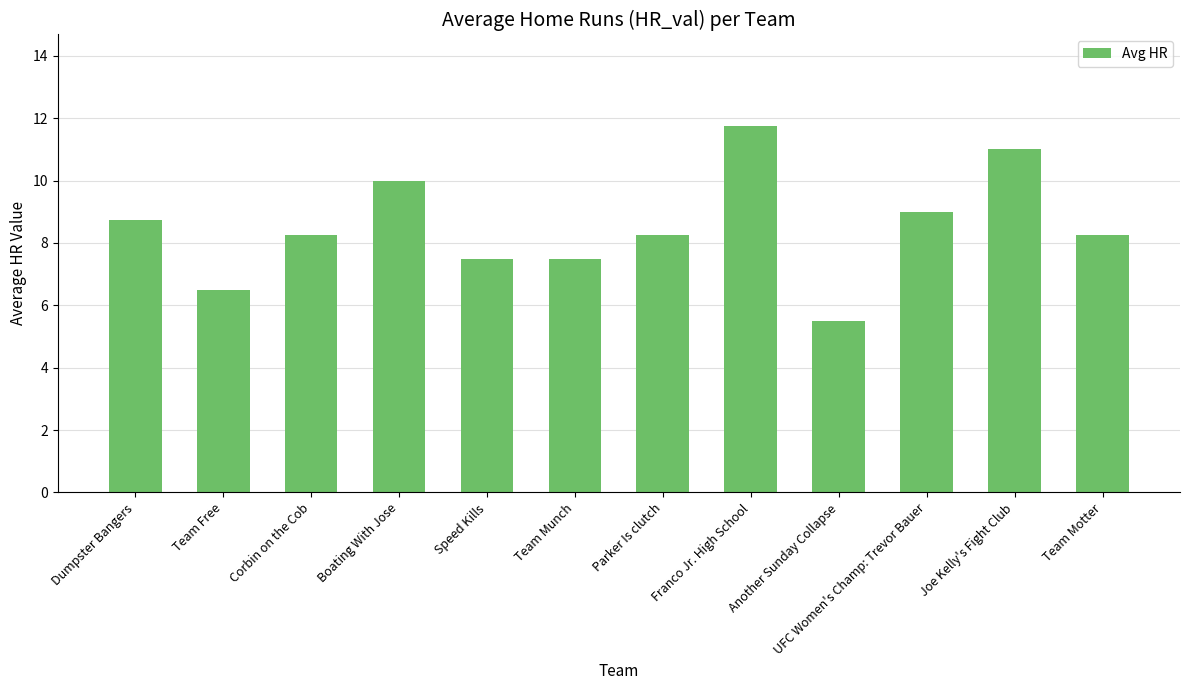

Between Dumpster Bangers and Boating With Jose, which is larger?

Boating With Jose